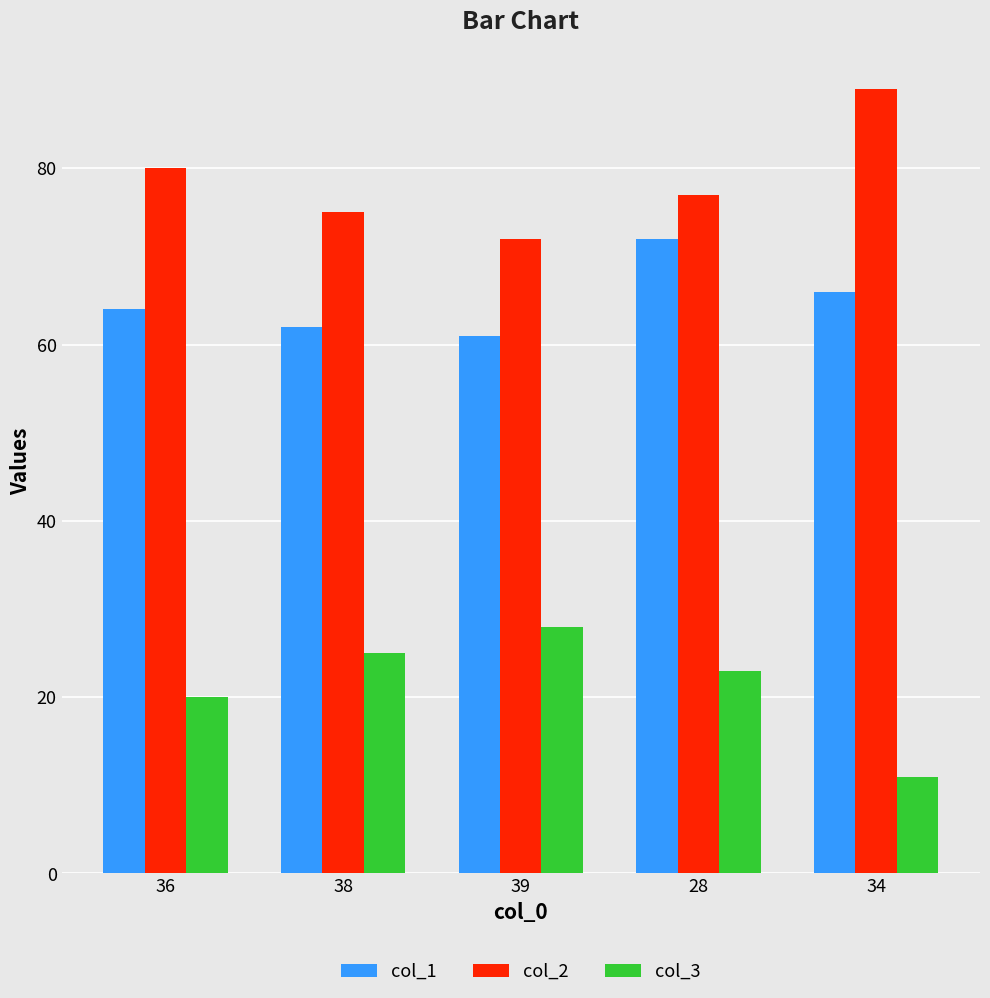

At which category is the sum across all series the highest?

28